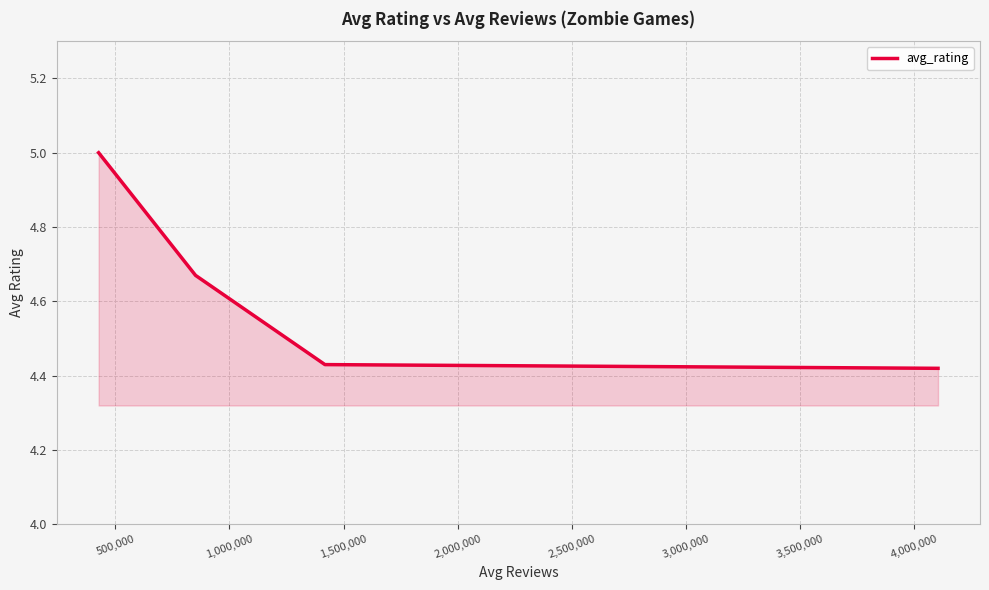

True or false: the data has more than 2 interior local peaks.

False